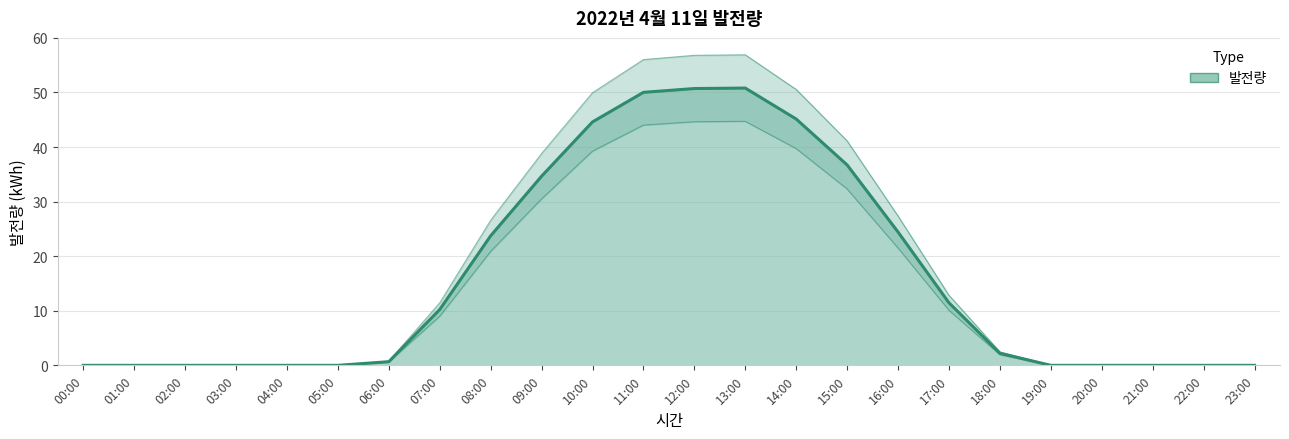

List the labels in order of value, smallest first.

00:00, 01:00, 02:00, 03:00, 04:00, 05:00, 19:00, 20:00, 21:00, 22:00, 23:00, 06:00, 18:00, 07:00, 17:00, 08:00, 16:00, 09:00, 15:00, 10:00, 14:00, 11:00, 12:00, 13:00